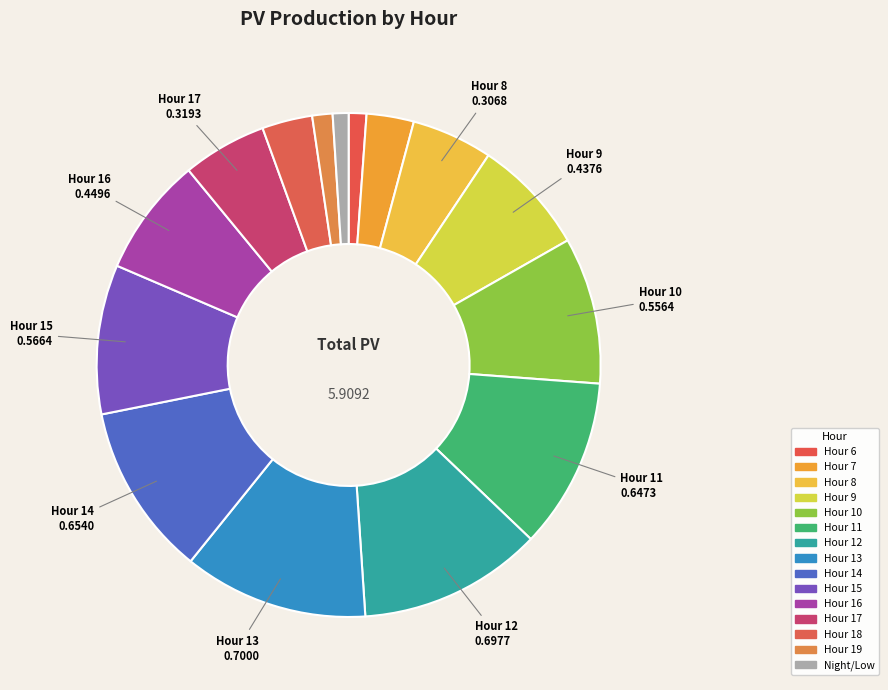

Is there a majority slice in this chart?

No